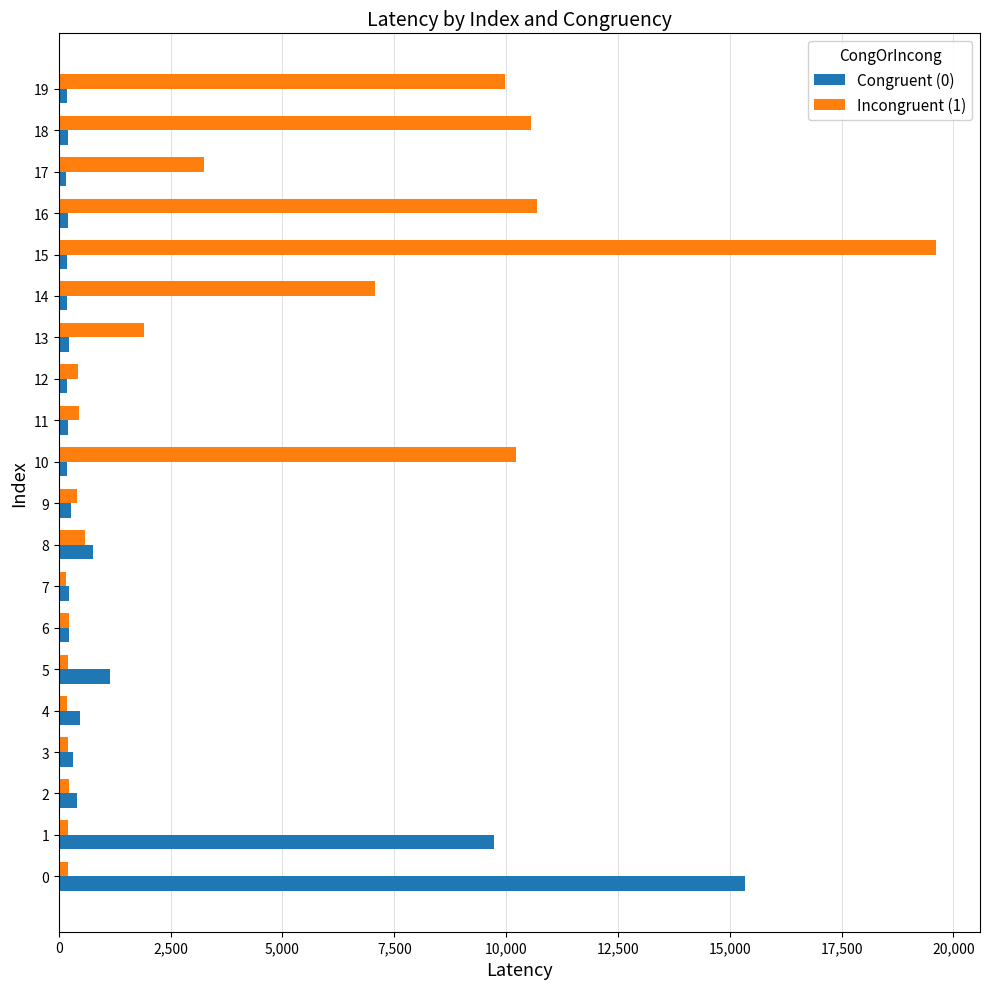

Which series has the largest range (max minus min)?

Incongruent (1)